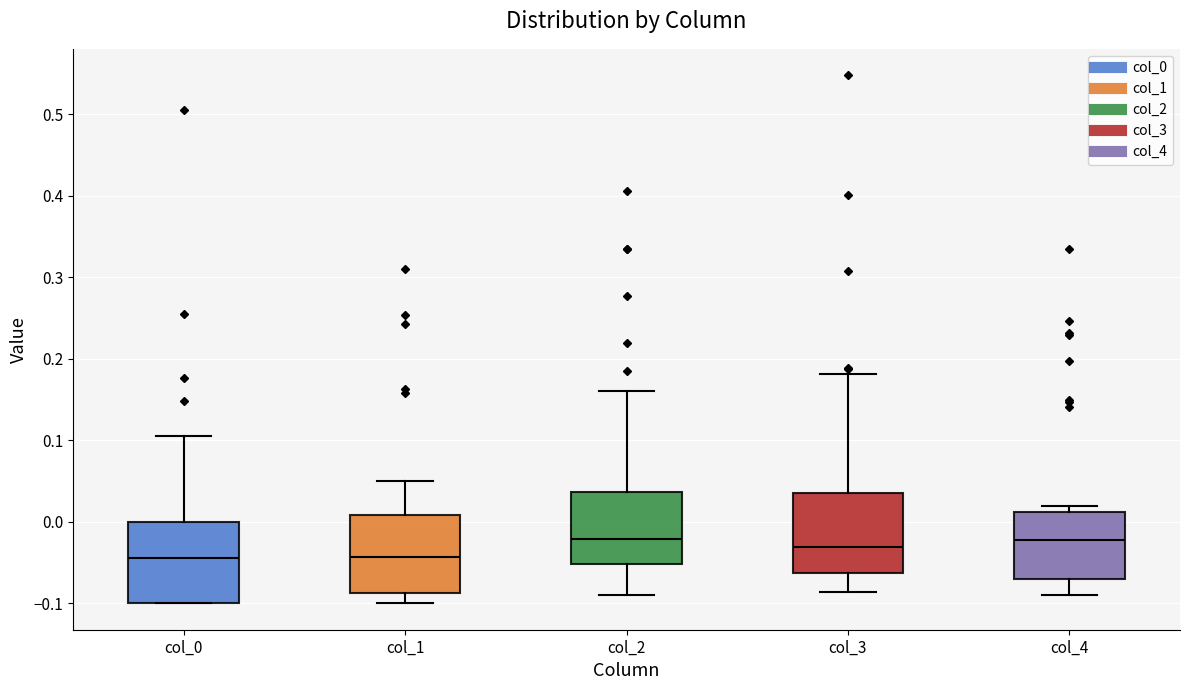

Reading left to right, transcribe this box plot: for each box, give where its median line is, the range the box spans, and where its two whiskers end, as read against the y-axis. The values are not printed on the chart, so give them approximately, as read against the axis.

col_0: median -0.04, box -0.10 to 0.00, whiskers -0.10 to 0.10
col_1: median -0.04, box -0.09 to 0.01, whiskers -0.10 to 0.05
col_2: median -0.02, box -0.05 to 0.04, whiskers -0.09 to 0.16
col_3: median -0.03, box -0.06 to 0.03, whiskers -0.09 to 0.18
col_4: median -0.02, box -0.07 to 0.01, whiskers -0.09 to 0.02